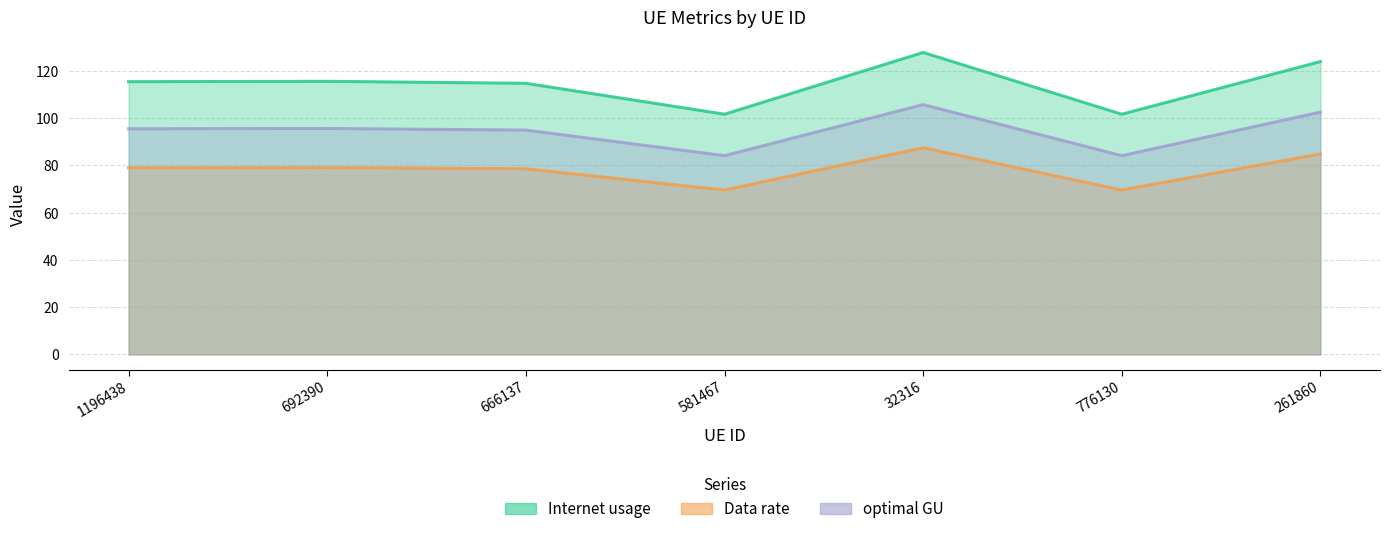

What is the minimum value for optimal GU?

84.1